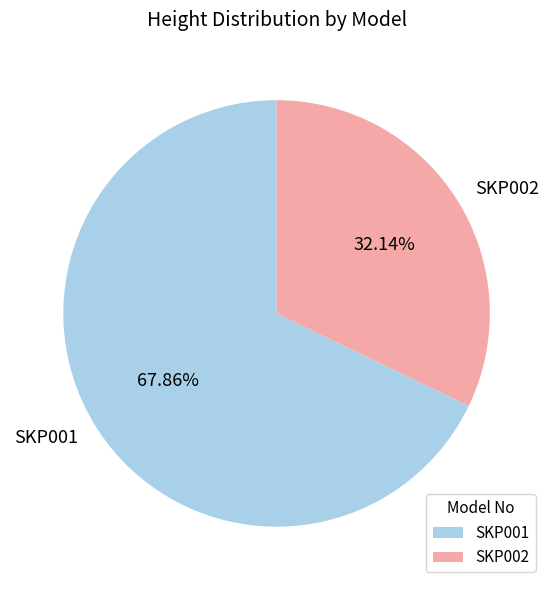

Rank the categories by value from lowest to highest.

SKP002, SKP001